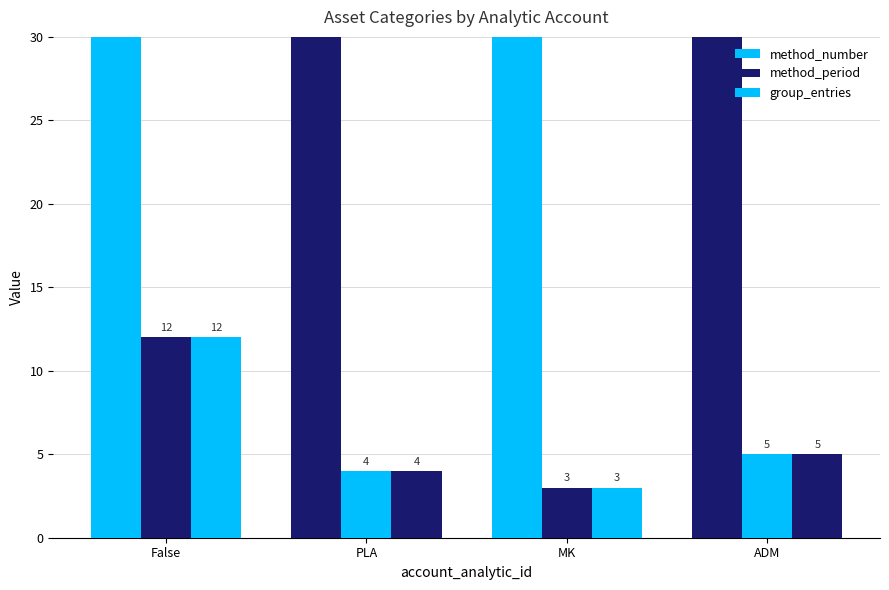

At which label is method_number closest to 150?

ADM